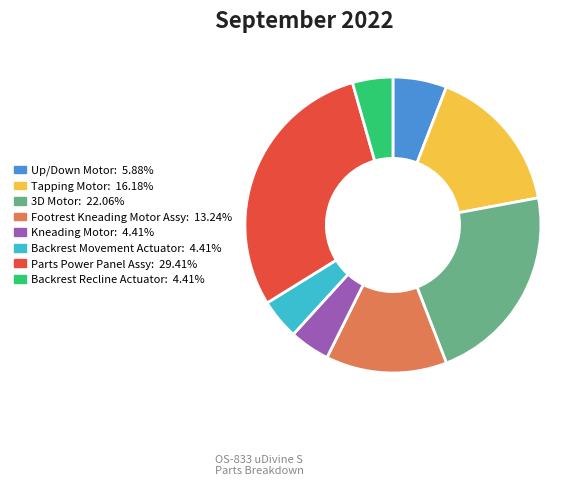

Between Parts Power Panel Assy and 3D Motor, which is larger?

Parts Power Panel Assy